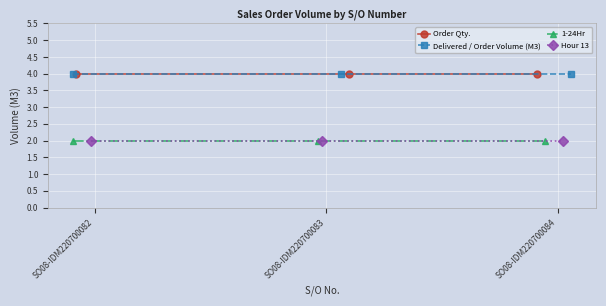

What is the spread (max minus min) of values at SO08-IDM220700082?

2